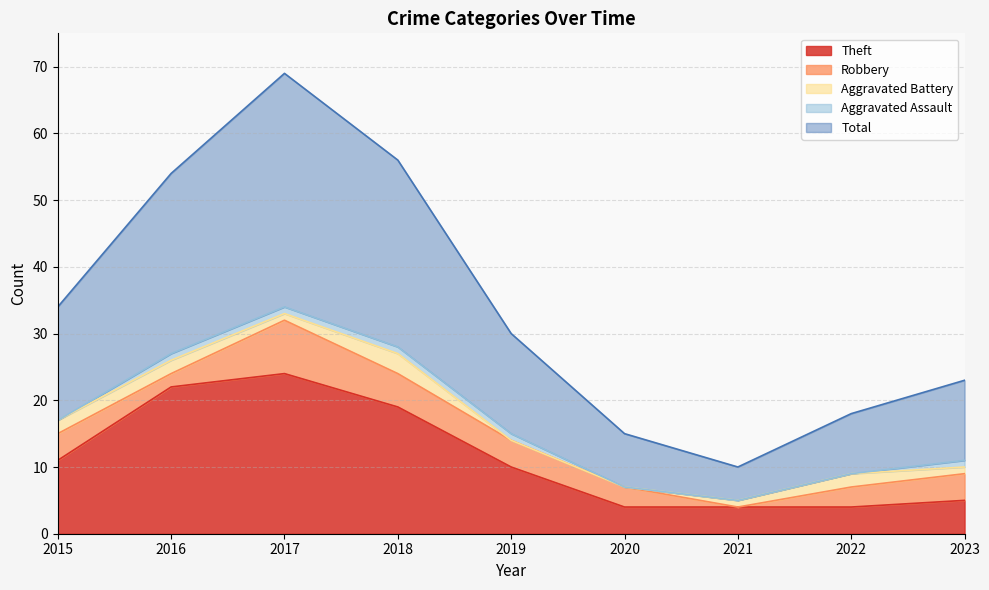

Reading right to left, extract all data points from this chart.

Theft: 2023=5	2022=4	2021=4	2020=4	2019=10	2018=19	2017=24	2016=22	2015=11
Robbery: 2023=4	2022=3	2021=0	2020=3	2019=4	2018=5	2017=8	2016=2	2015=4
Aggravated Battery: 2023=1	2022=2	2021=1	2020=0	2019=0	2018=3	2017=1	2016=2	2015=2
Aggravated Assault: 2023=1	2022=0	2021=0	2020=0	2019=1	2018=1	2017=1	2016=1	2015=0
Total: 2023=12	2022=9	2021=5	2020=8	2019=15	2018=28	2017=35	2016=27	2015=17